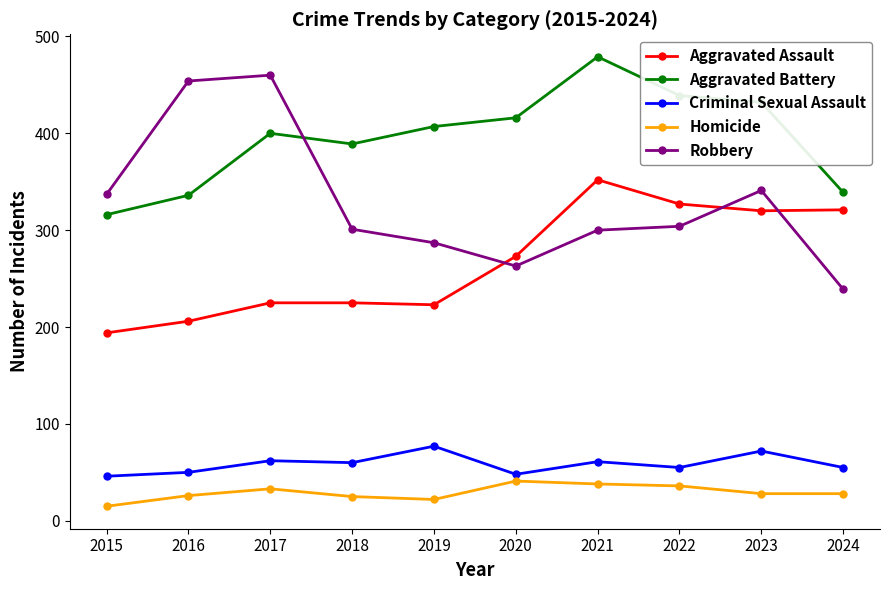

At 2019, list the series in order from largest to smallest.

Aggravated Battery, Robbery, Aggravated Assault, Criminal Sexual Assault, Homicide